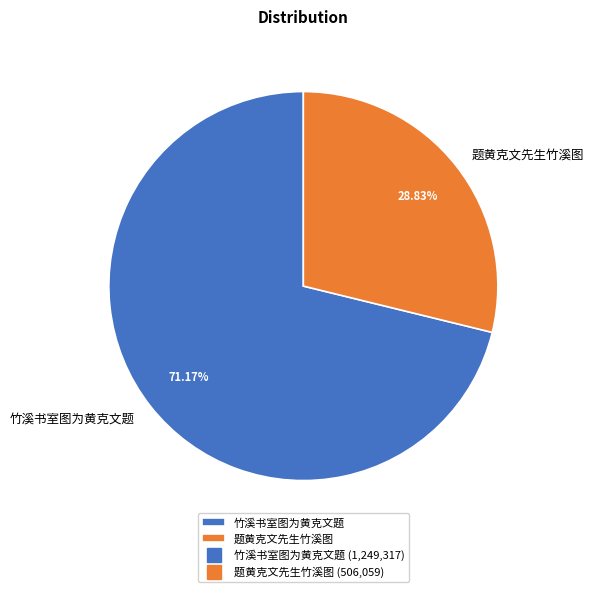

What percentage do 题黄克文先生竹溪图 and 竹溪书室图为黄克文题 together represent?

100.0%